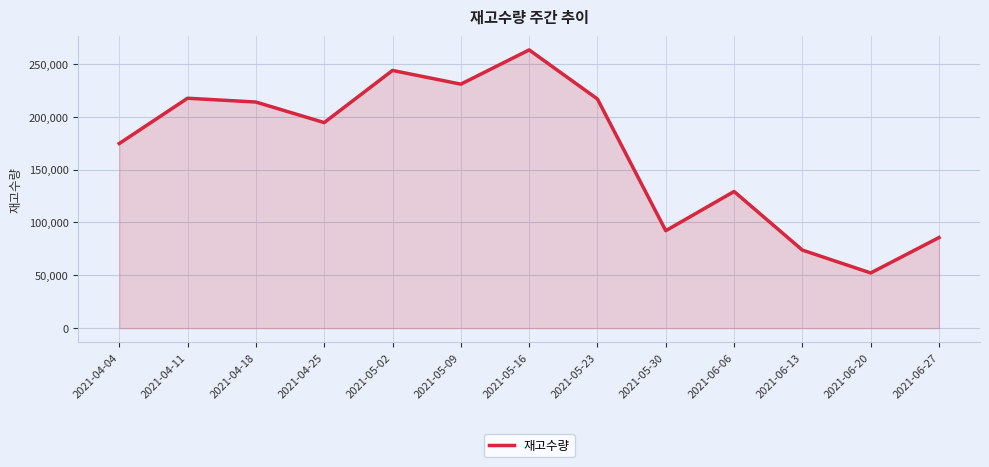

True or false: the data shows 109462 at 2021-06-13.

False